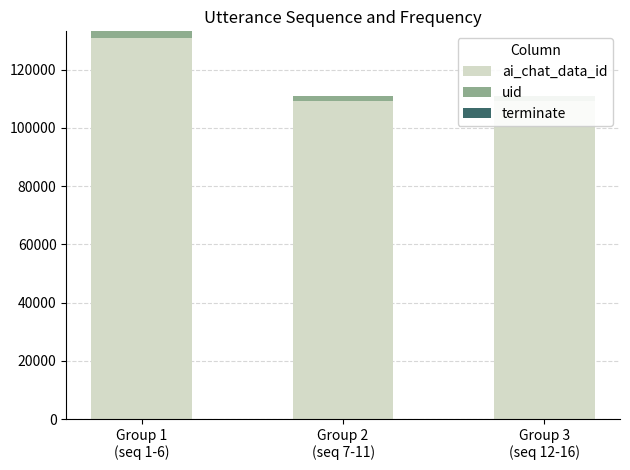

What position from the right is Group 1
(seq 1-6)?

3